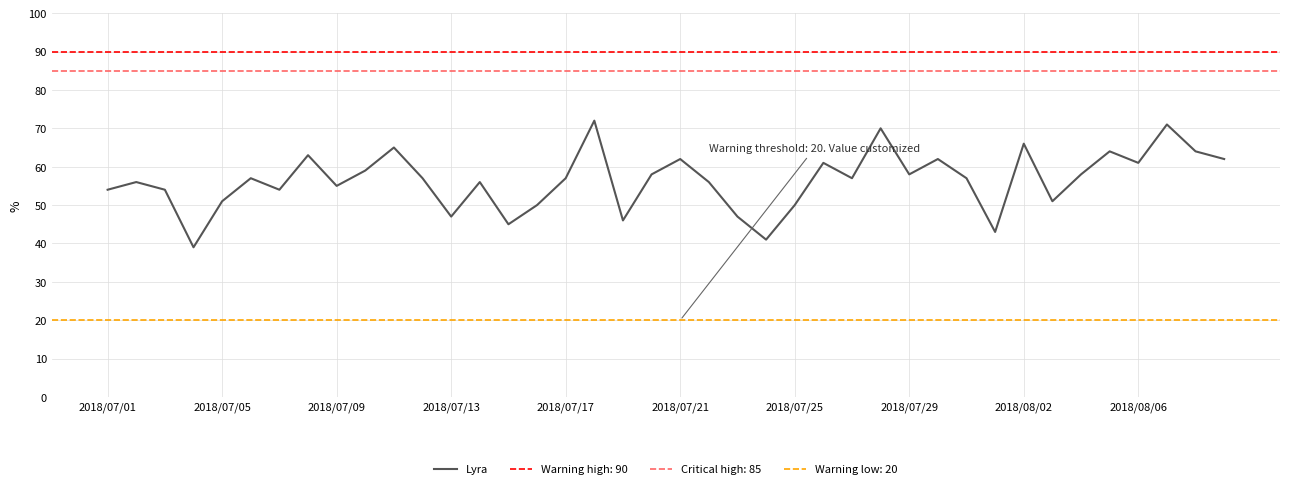

Is it true that Lyra equals 57 at 2018/07/17?

True